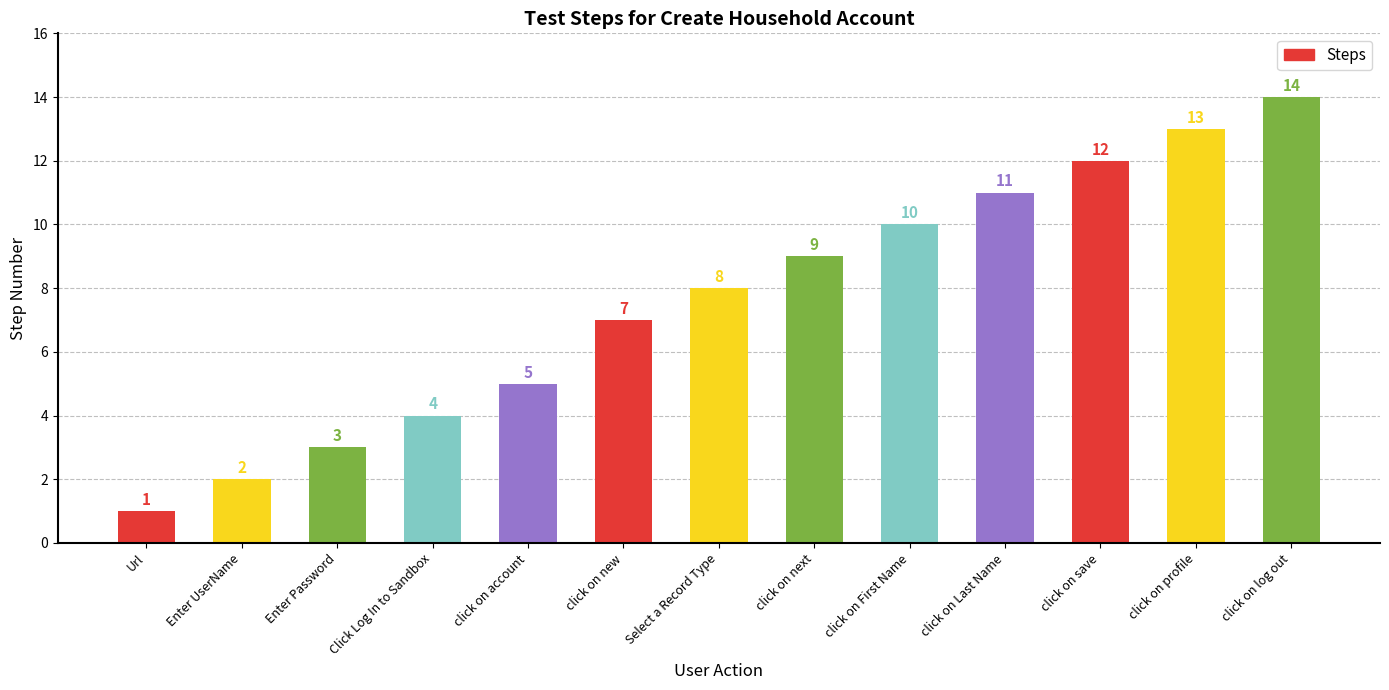

How many categories are shown in the chart?

13